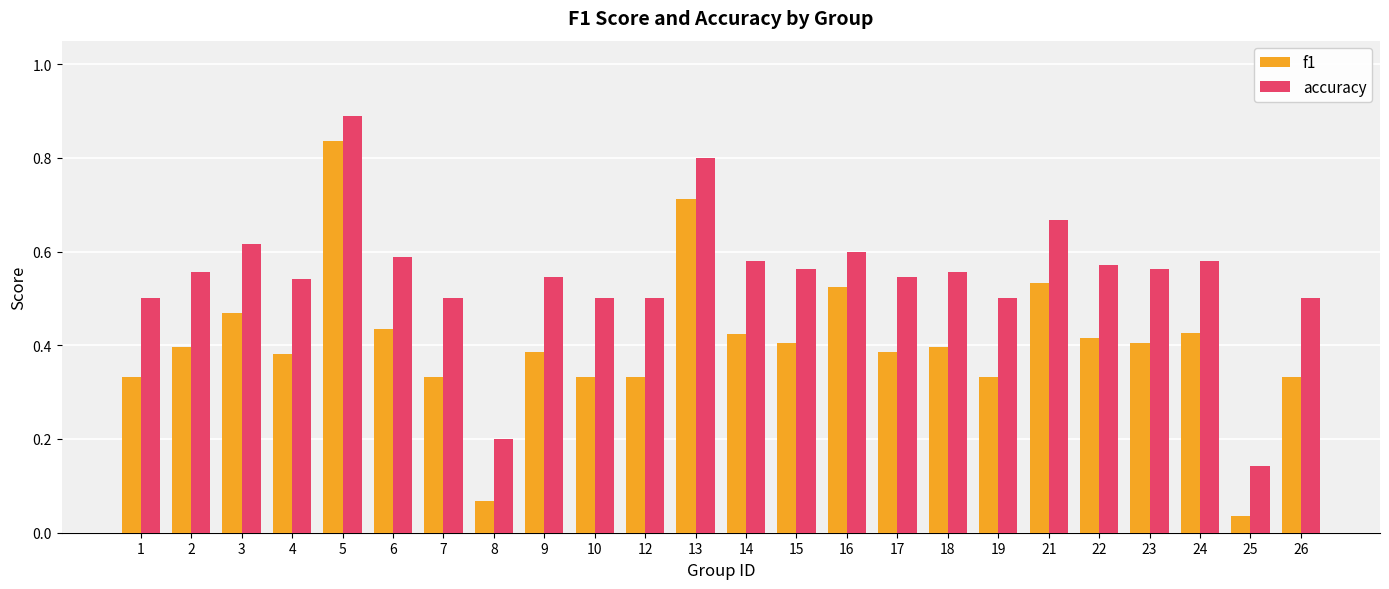

True or false: accuracy has a value of 0.5 at 26.

True